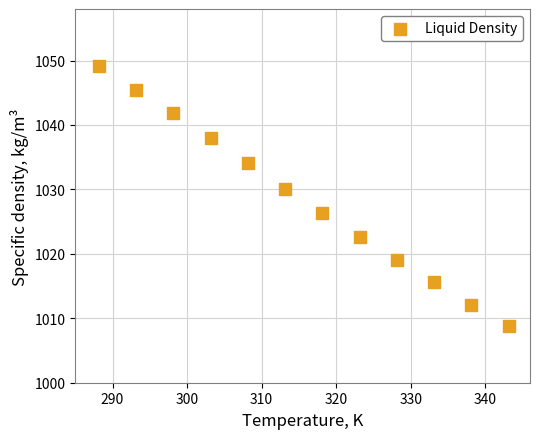

What is the range of Y values (max minus min)?

40.4